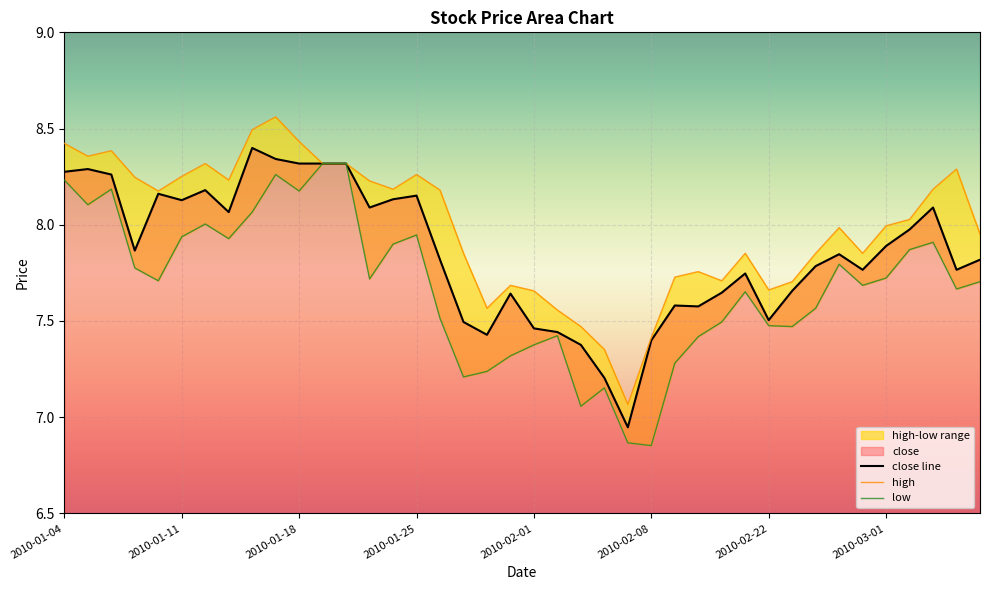

What is the label of the 18th point from the left?

2010-01-27